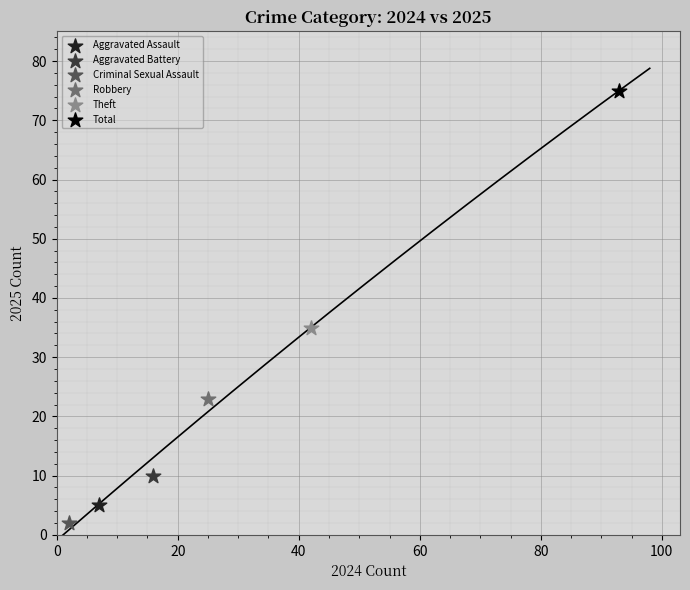

What are all the series names shown in the legend?

Aggravated Assault, Aggravated Battery, Criminal Sexual Assault, Robbery, Theft, Total